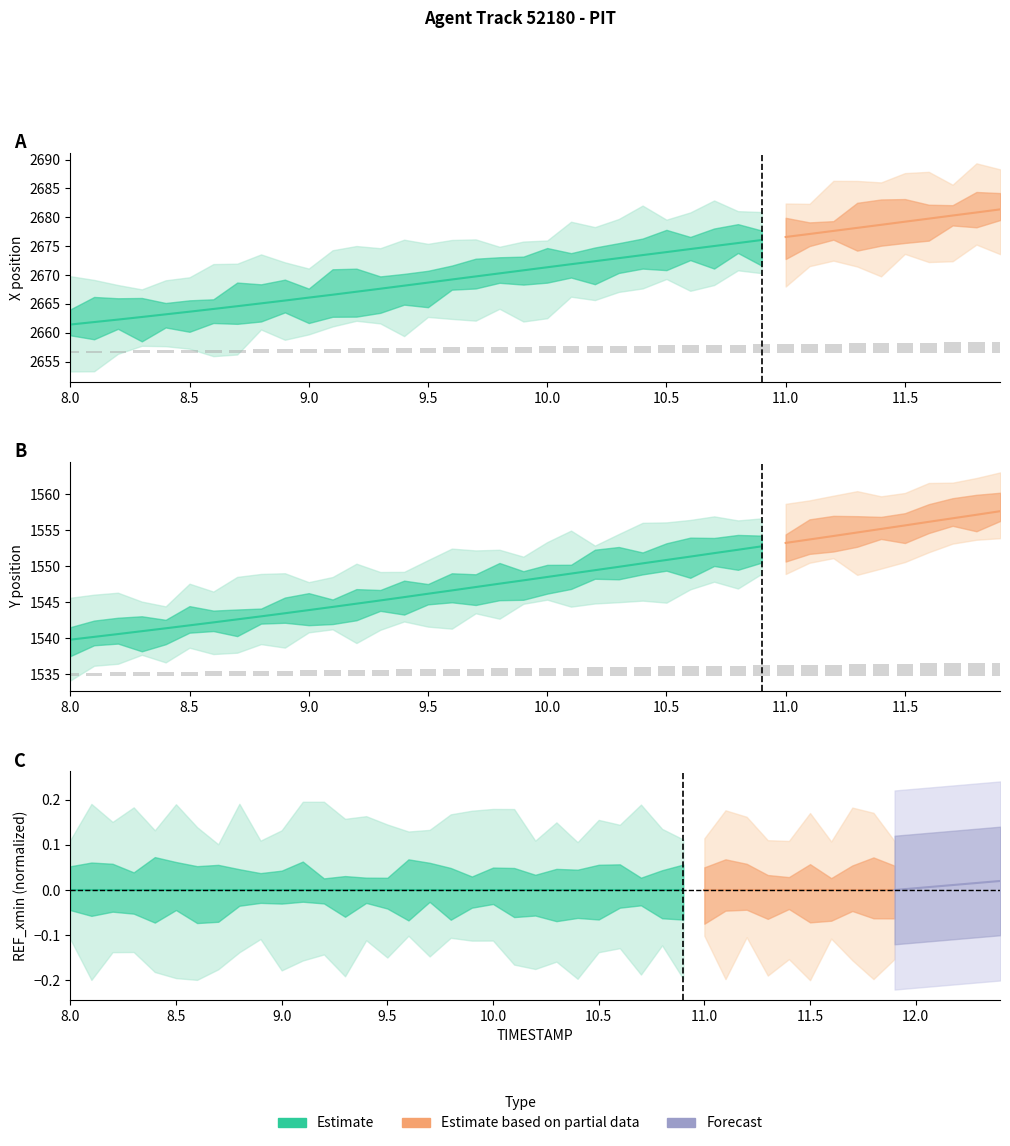

Rank the series by their maximum value, from lowest to highest.

Y, X